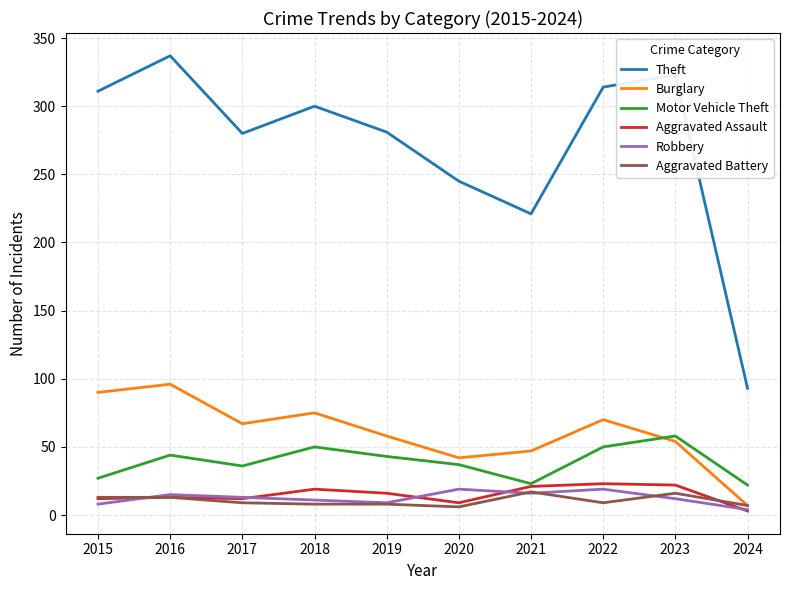

True or false: Aggravated Assault has a value of 13 at 2016.

True